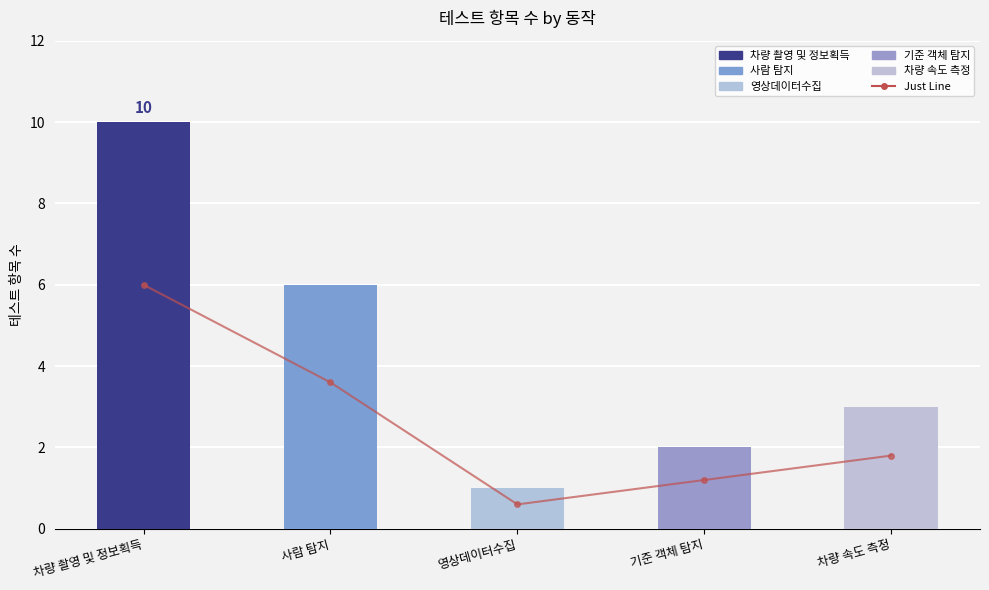

At which category does the chart reach its peak across all series?

차량 촬영 및 정보획득